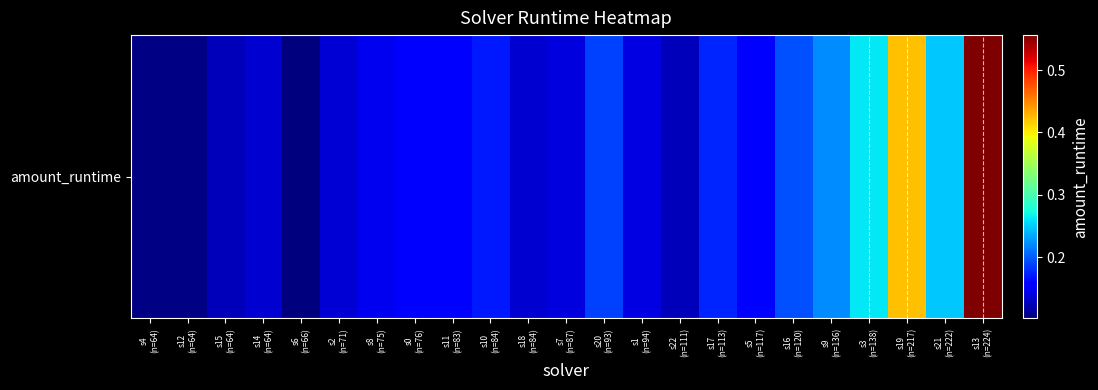

At which category does the chart reach its peak across all series?

s13
(n=224)